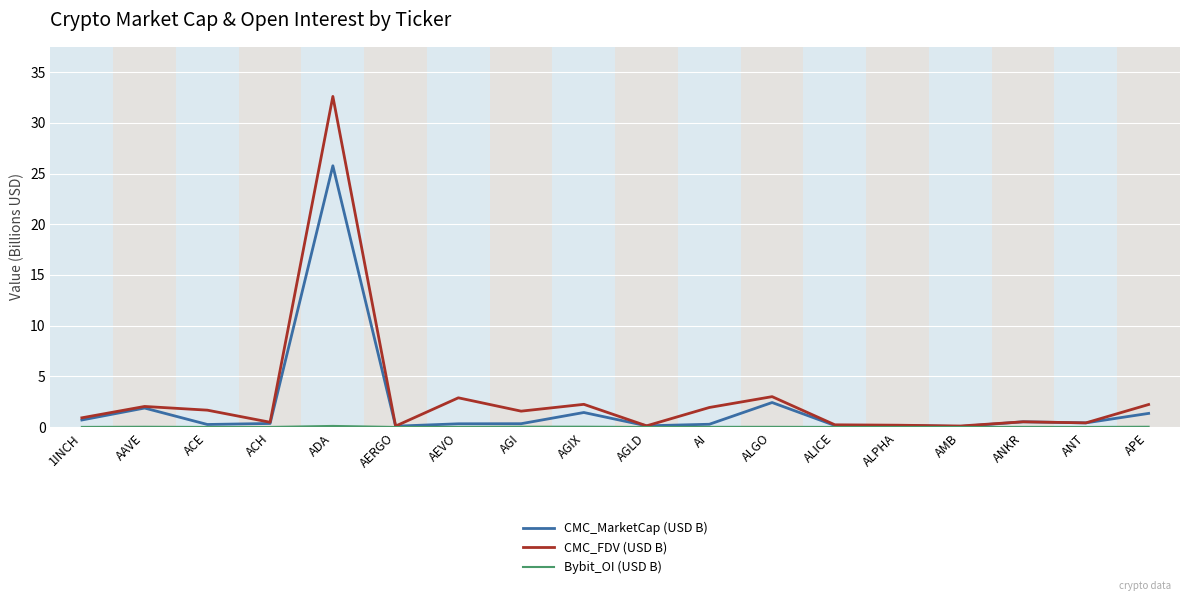

At which category is the sum across all series the highest?

ADA